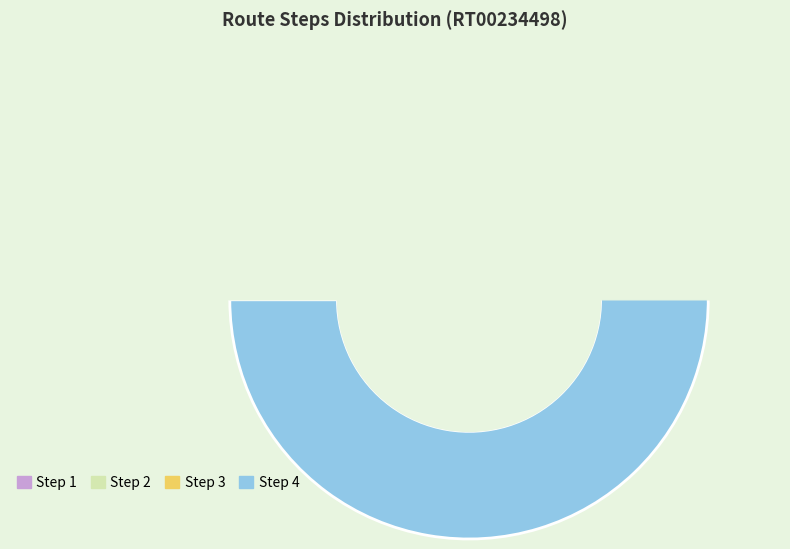

To the nearest percent, what is the average slice percentage?

25%